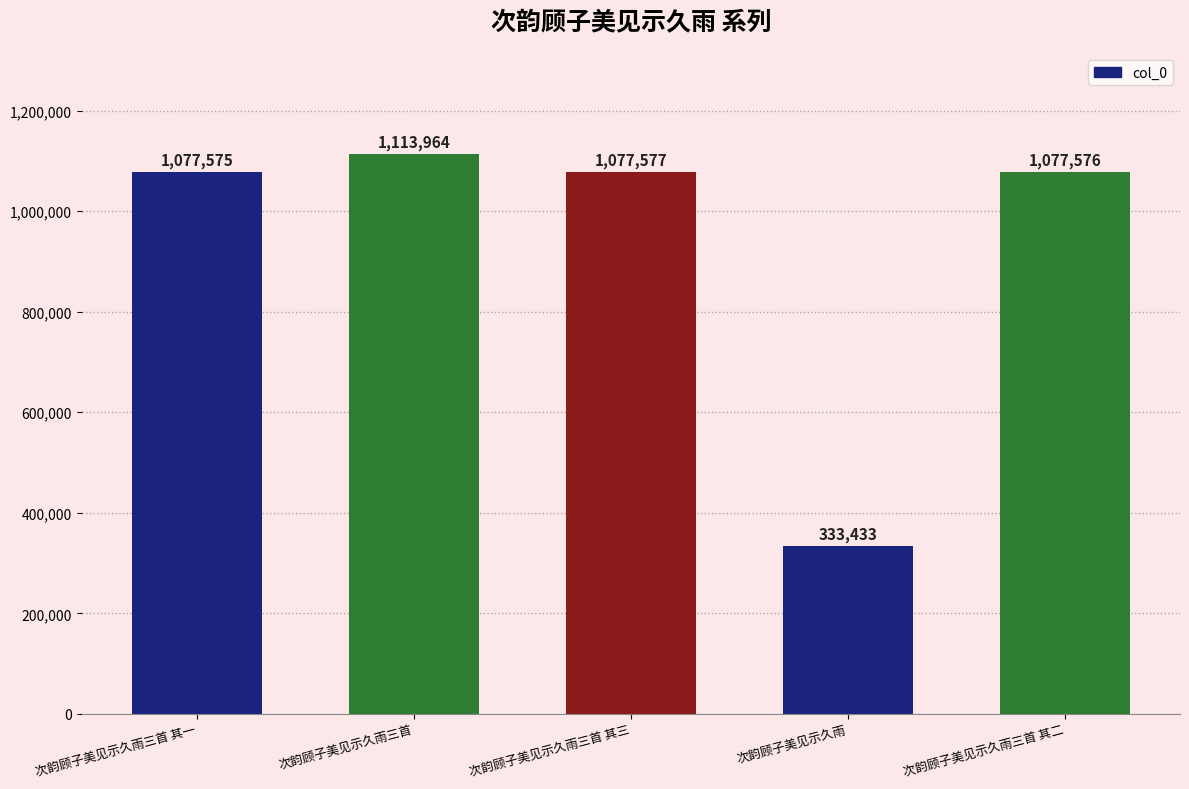

Does the chart contain stacked bars?

No